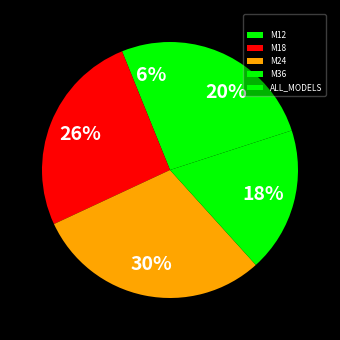

To the nearest percent, what is the difference between the M12 and M24 slice percentages?

24%